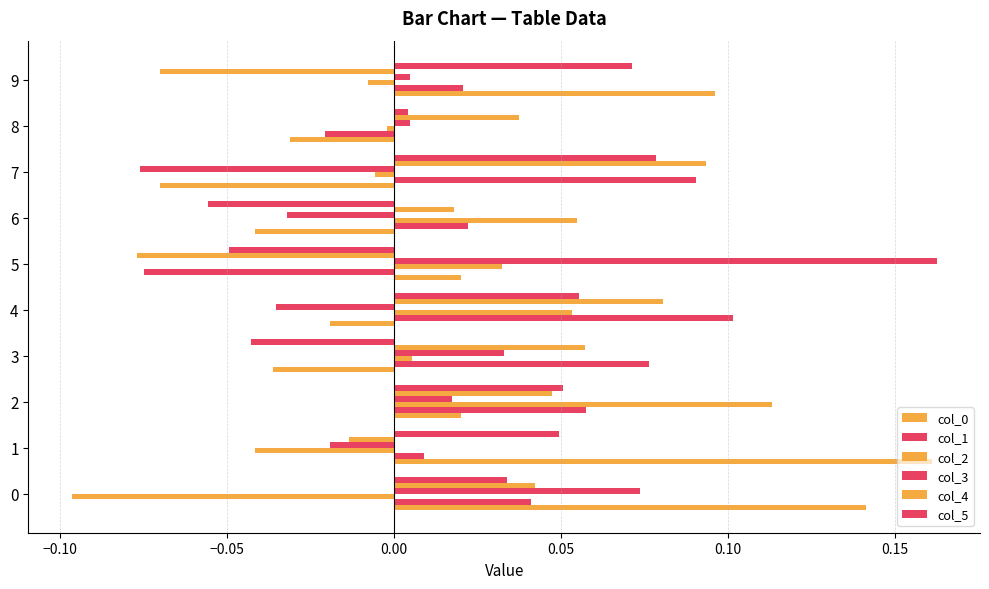

What is the sum of all col_1 values?

0.3